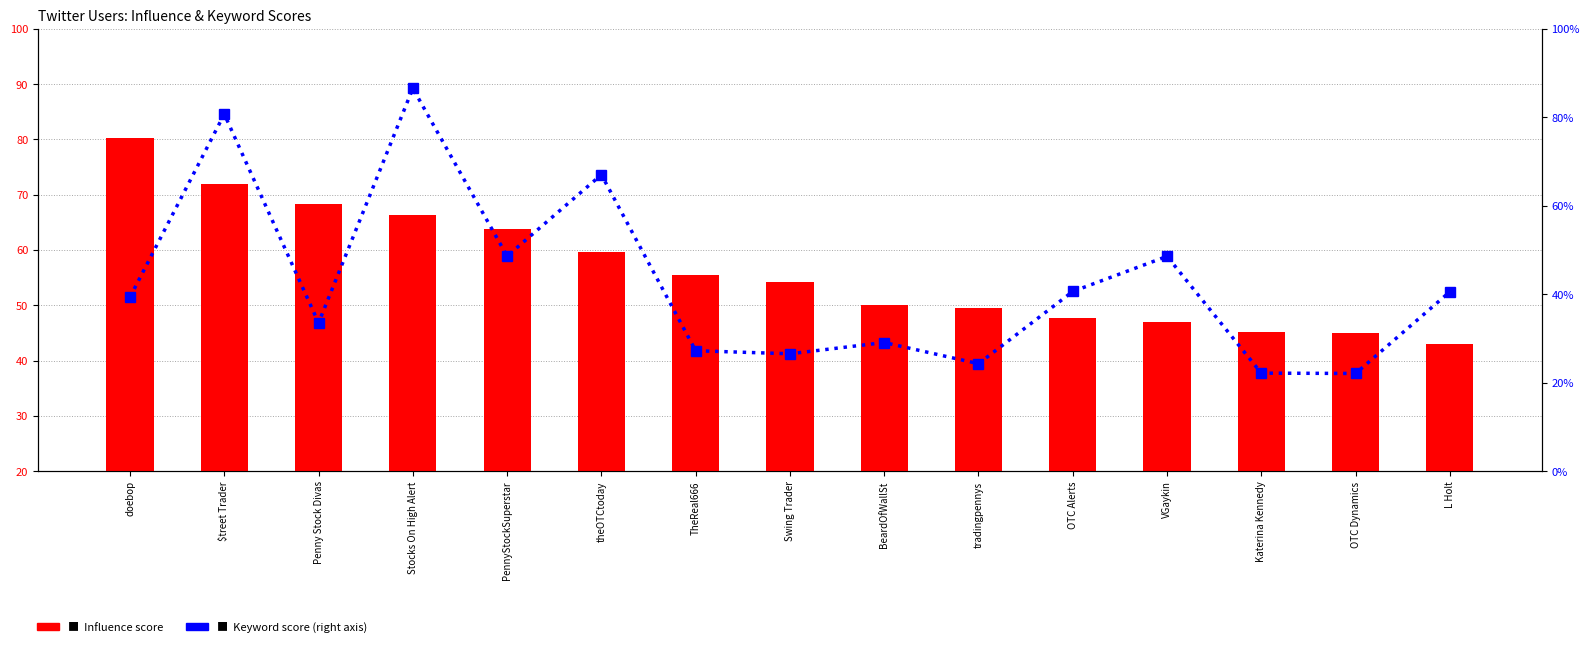

Reading left to right, transcribe all the data shown in this chart.

Influence score: 80.3	71.9	68.4	66.4	63.9	59.7	55.6	54.1	50.1	49.6	47.7	47.0	45.2	45.1	43.1
Keyword score: 39.4	80.7	33.5	86.6	48.6	67.0	27.2	26.6	29.1	24.3	40.6	48.6	22.2	22.1	40.6